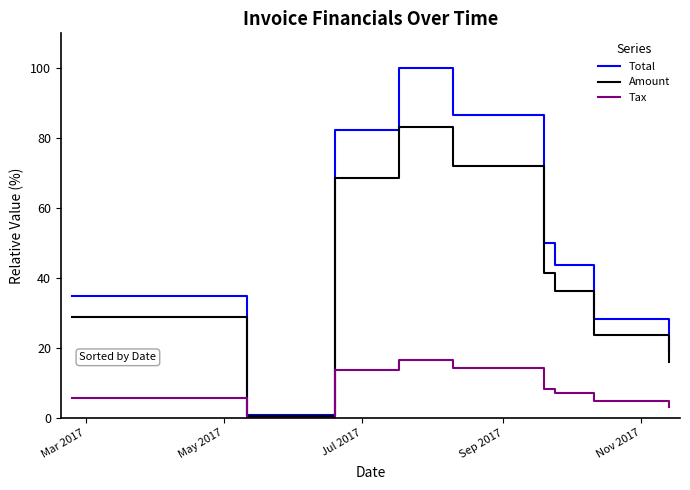

In Total, how many points are lower than both neighbors (excluding endpoints)?

1